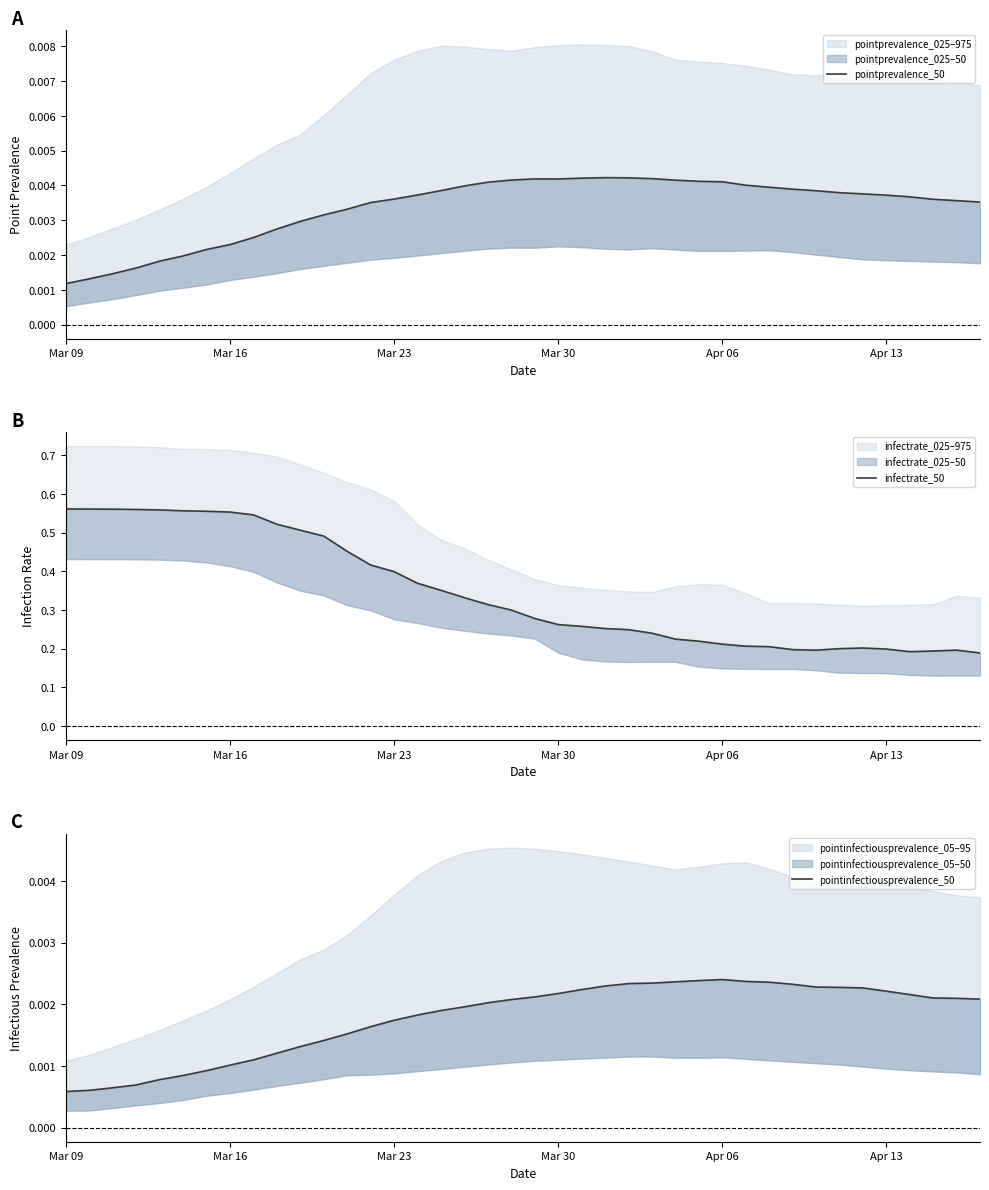

True or false: pointinfectiousprevalence_50 has more than 2 interior local peaks.

False